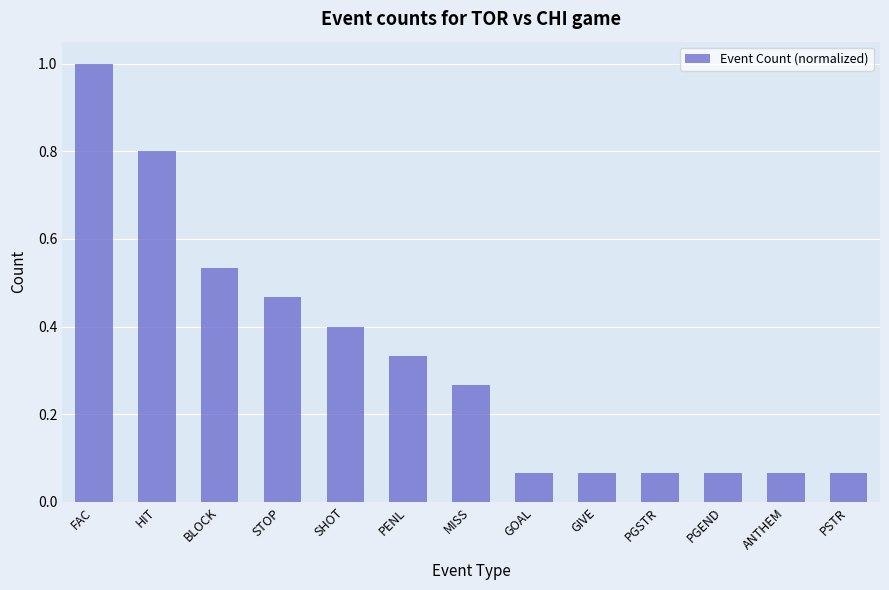

What is the sum of all values?

4.2